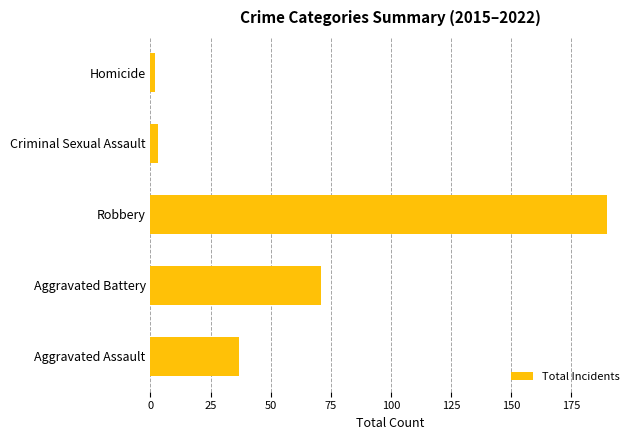

How many data points does each series have?

5